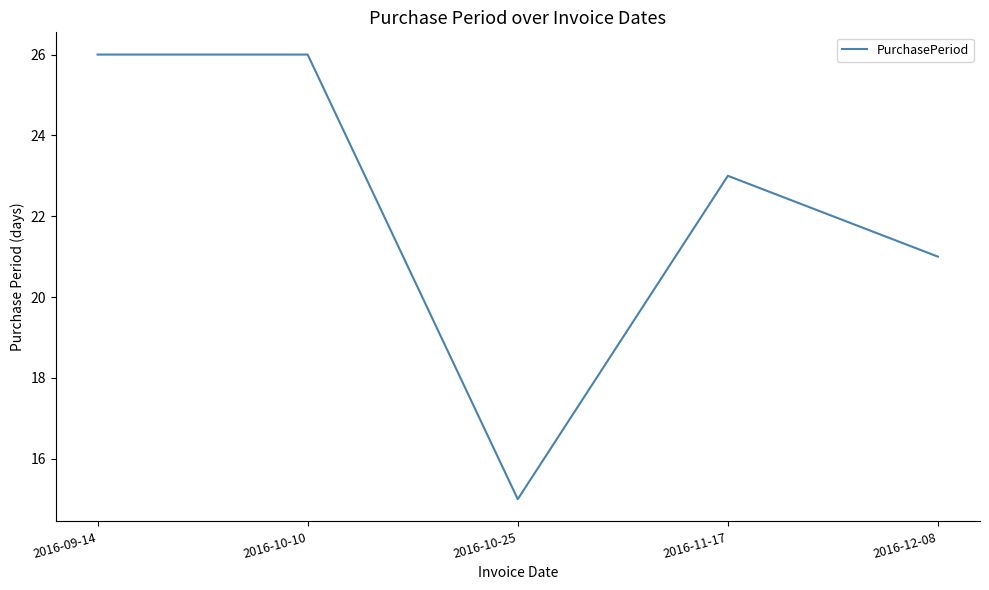

Where is the data nearest to the value 20?

2016-12-08